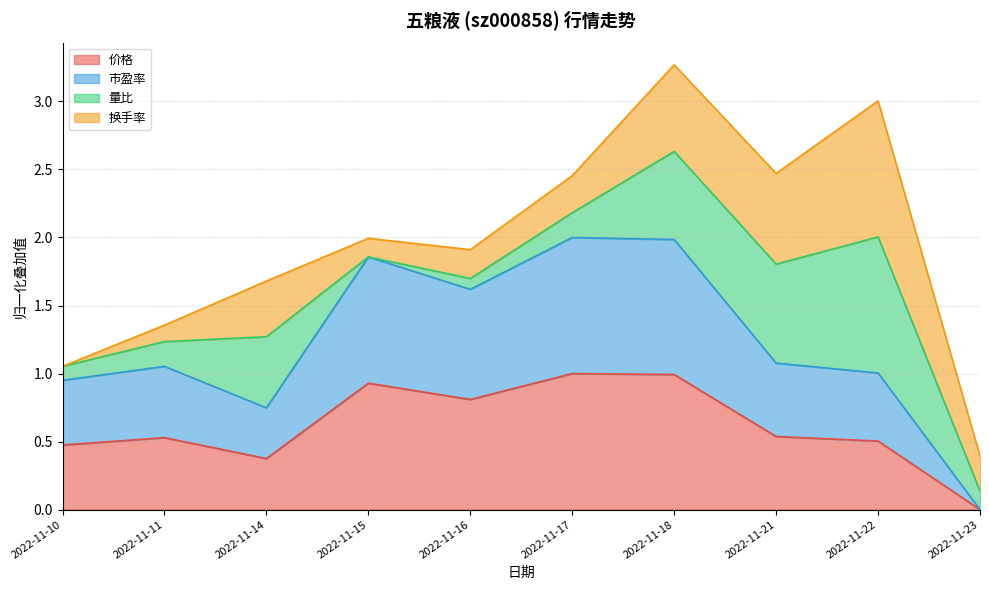

Is it true that 价格 equals 0.0 at 2022-11-23?

True